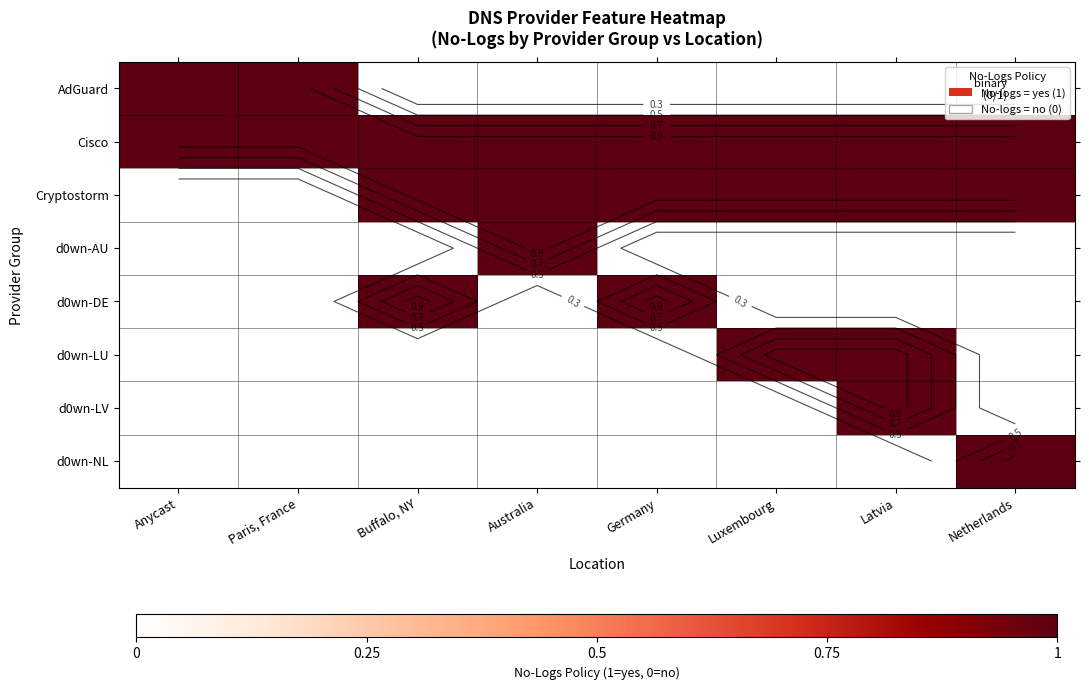

Is it true that AdGuard equals 0 at Luxembourg?

True